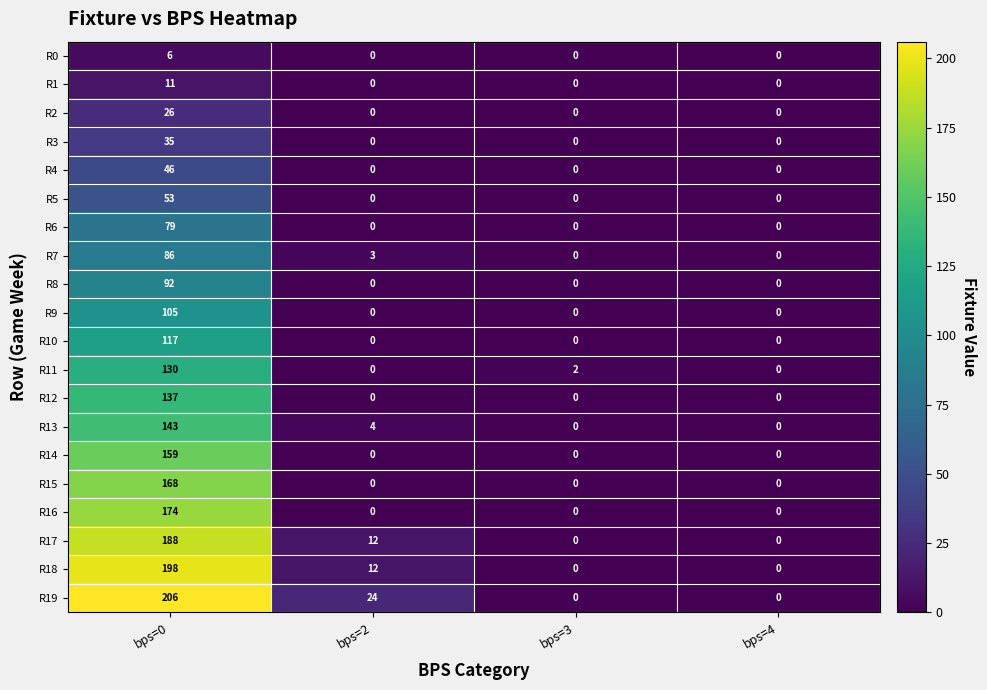

Which series changed the most between bps=0 and bps=2?

R18